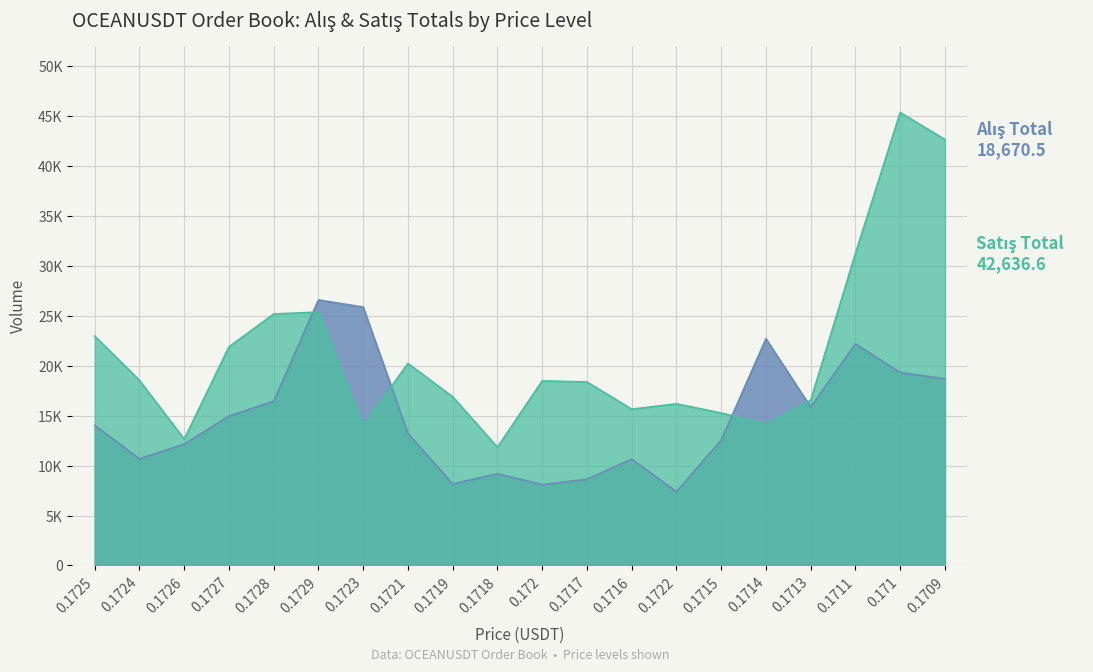

What is the total value across all series at 0.1724?

29200.2